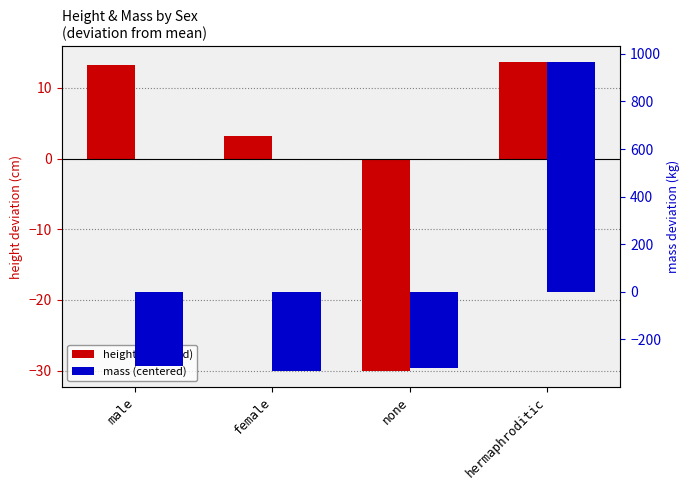

Reading right to left, transcribe all the data shown in this chart.

height (centered): 13.7	-30.1	3.2	13.2
mass (centered): 966.8	-321.4	-334.2	-311.2